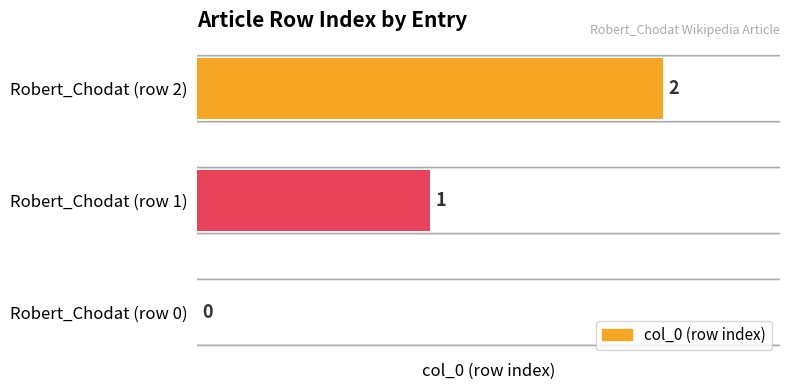

Does the chart contain stacked bars?

No